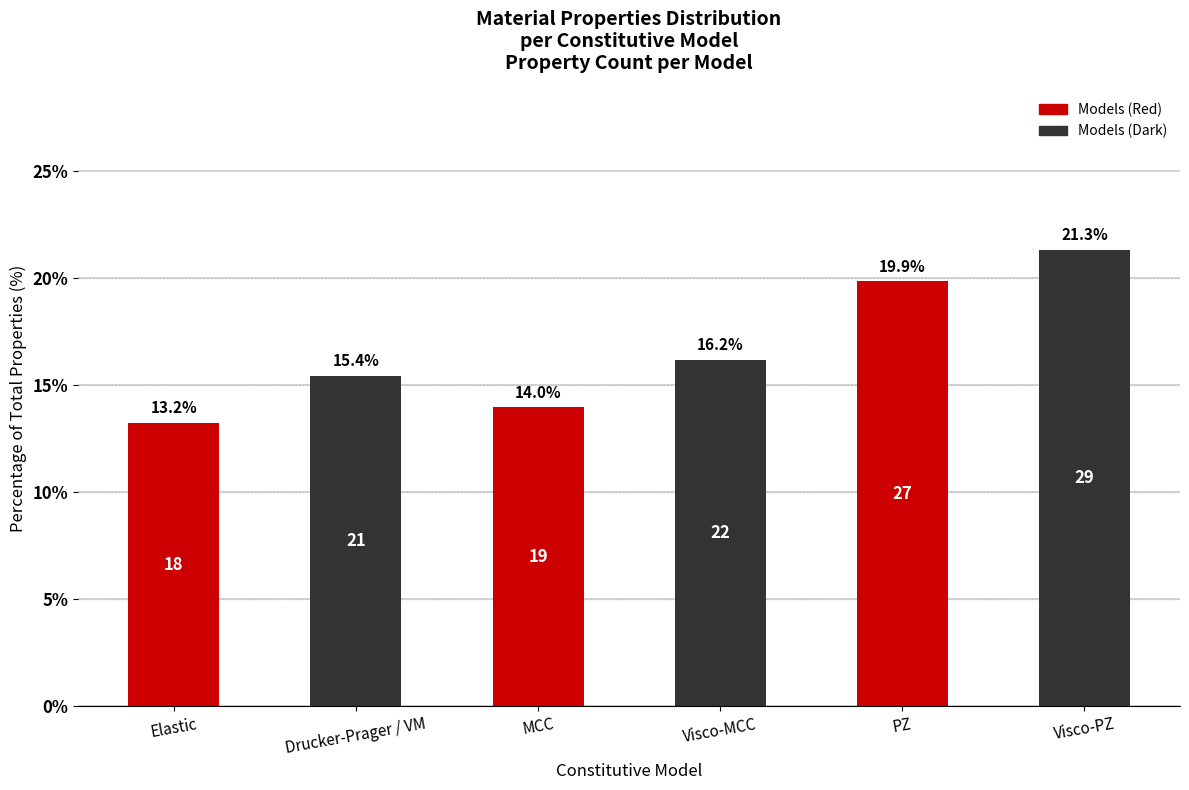

Reading left to right, transcribe all the data shown in this chart.

13.2	15.4	14.0	16.2	19.9	21.3